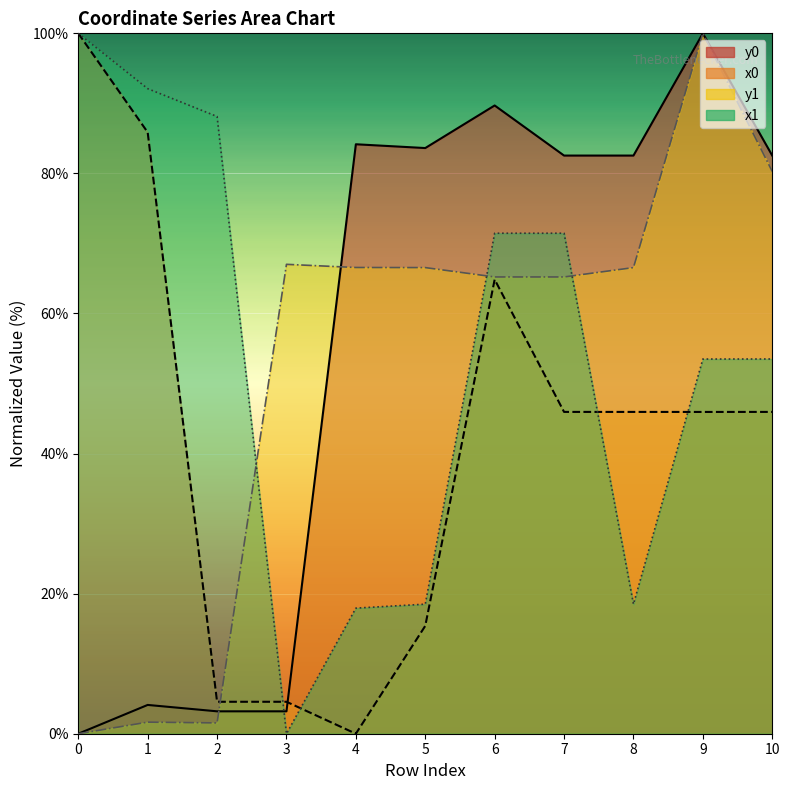

Where is y0 nearest to the value 50?

7